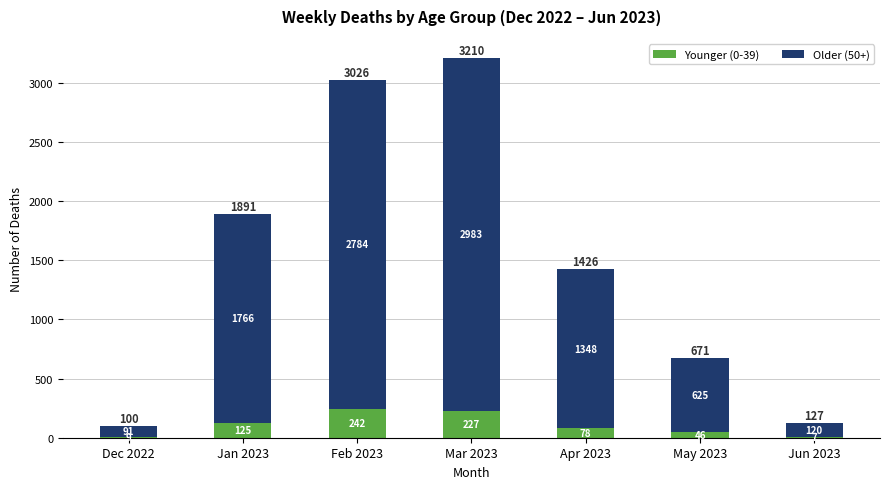

Read the Younger (0-39) value at May 2023, to the nearest 10.

50